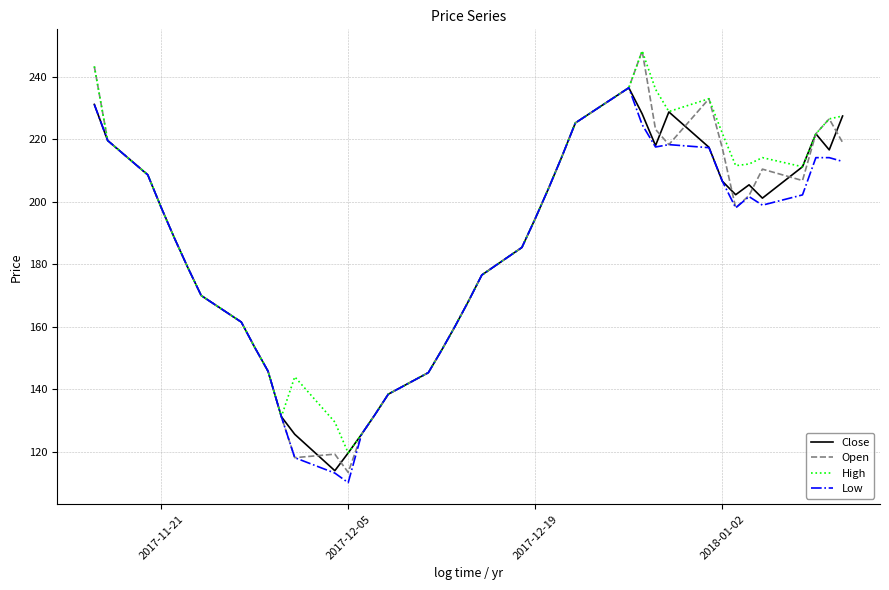

What is the minimum value for Close?

113.9